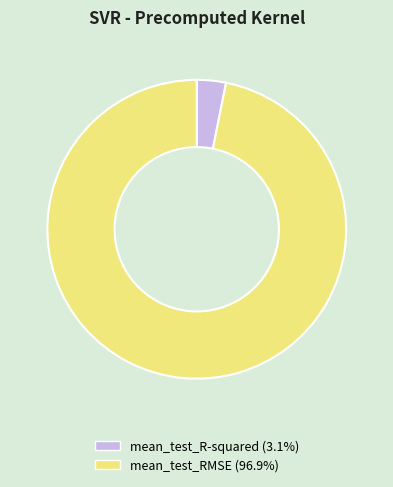

Is there any slice that represents more than half of the pie?

Yes